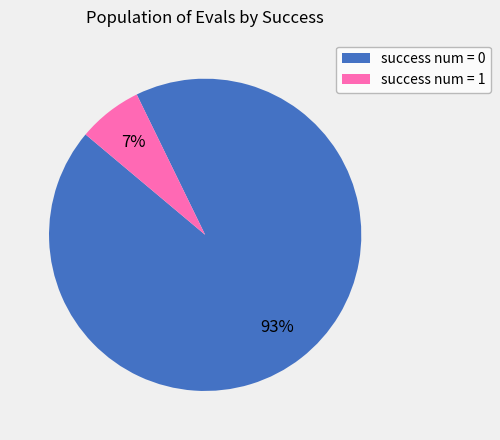

True or false: success num = 0 accounts for 93% of the total.

True